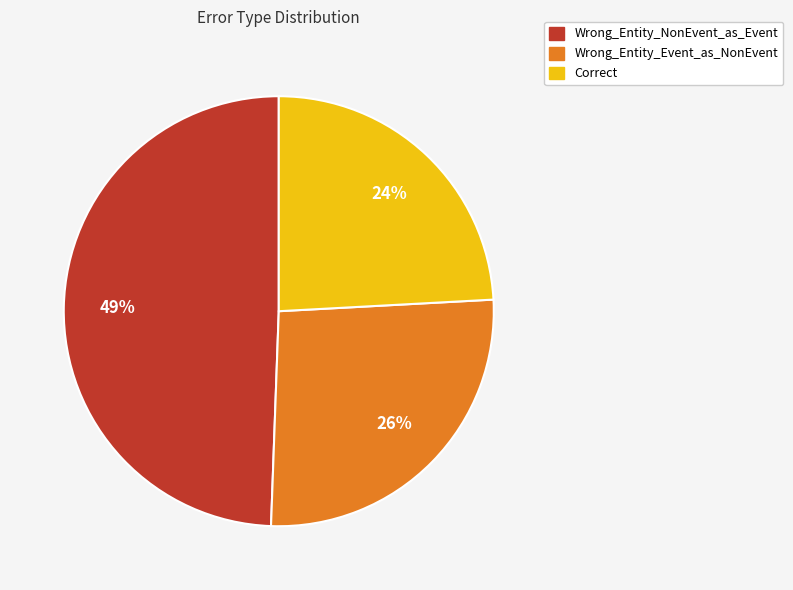

Does Correct account for over 50% of the chart?

No